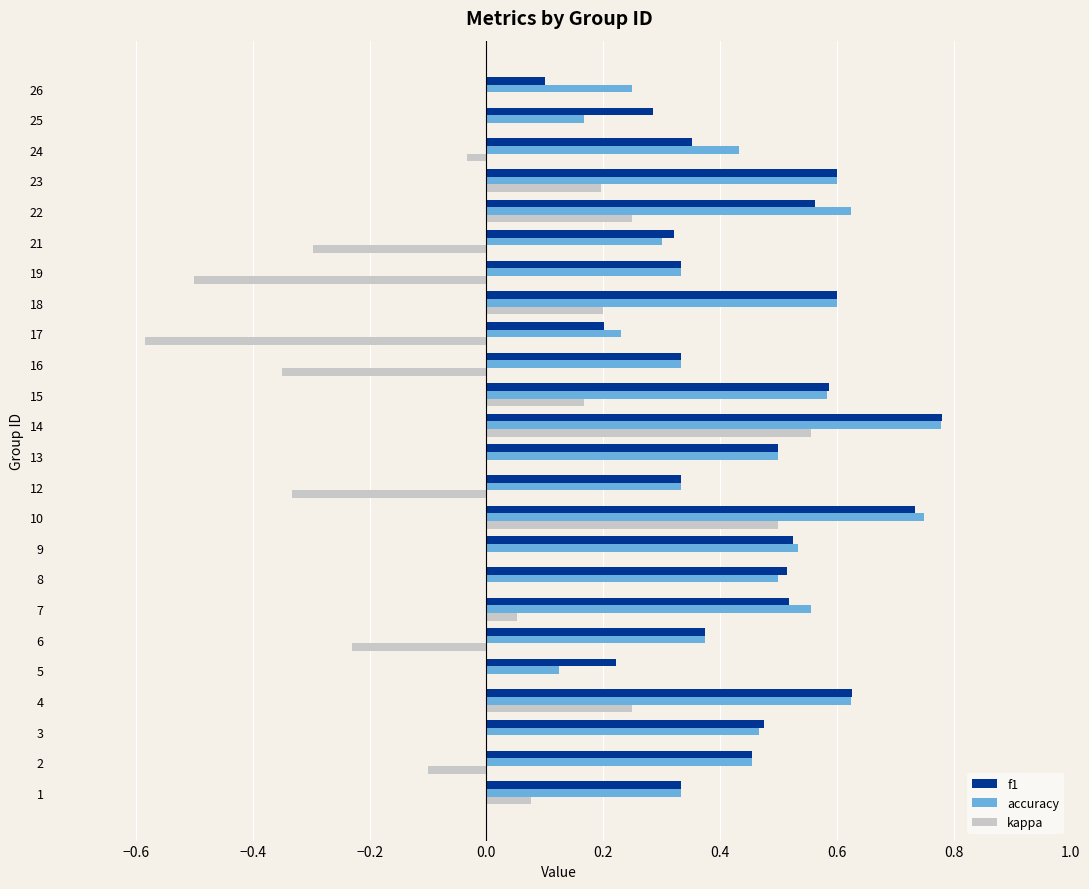

True or false: accuracy has a value of 0.2 at 4.

False